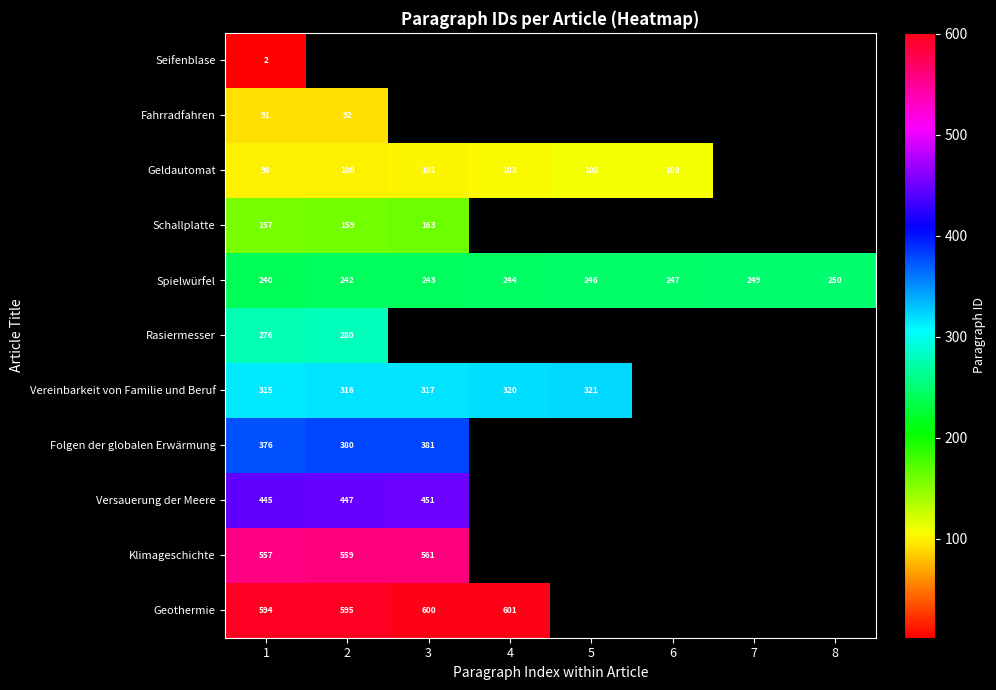

Count the number of data series in this chart.

11